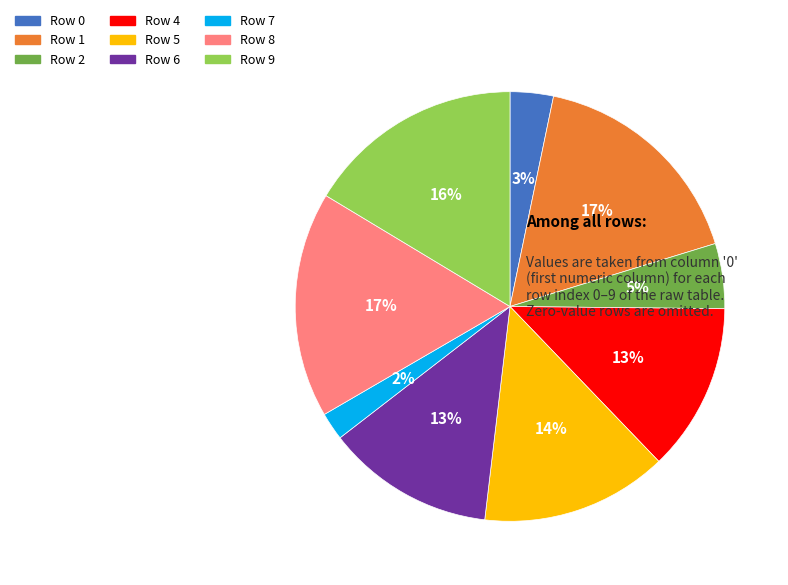

To the nearest percent, what is the difference between the largest and smallest slice percentages?

15%